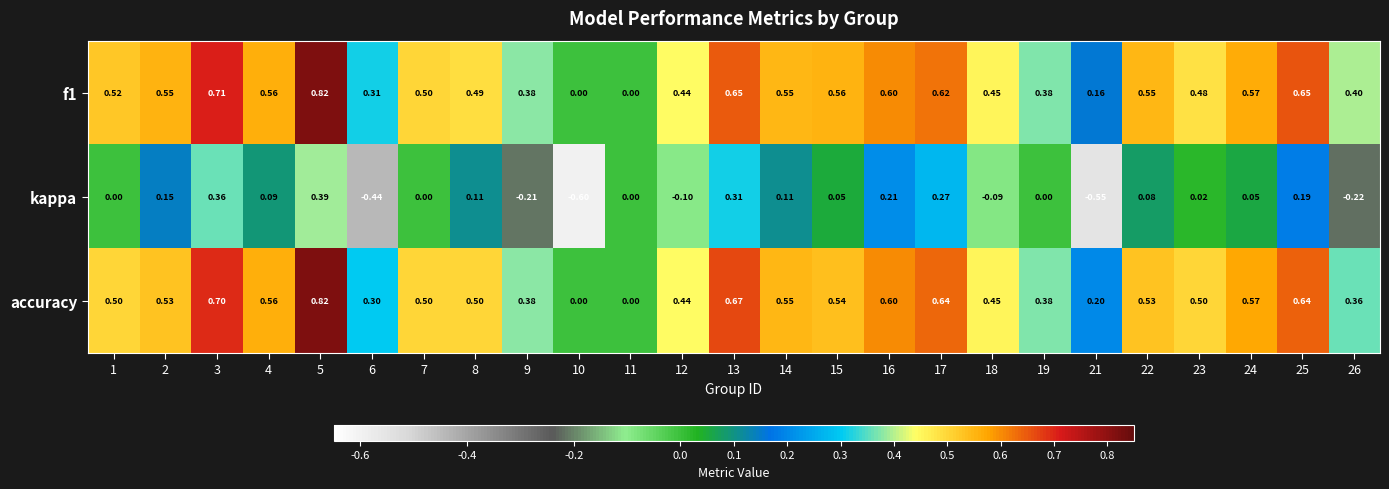

Between 17 and 18, which series saw the biggest shift?

kappa